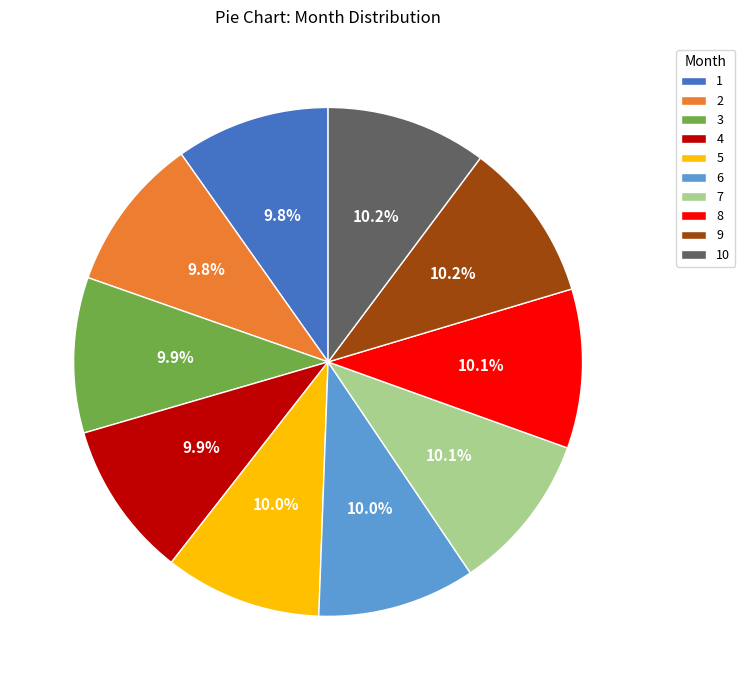

Count the number of slices in the pie.

10